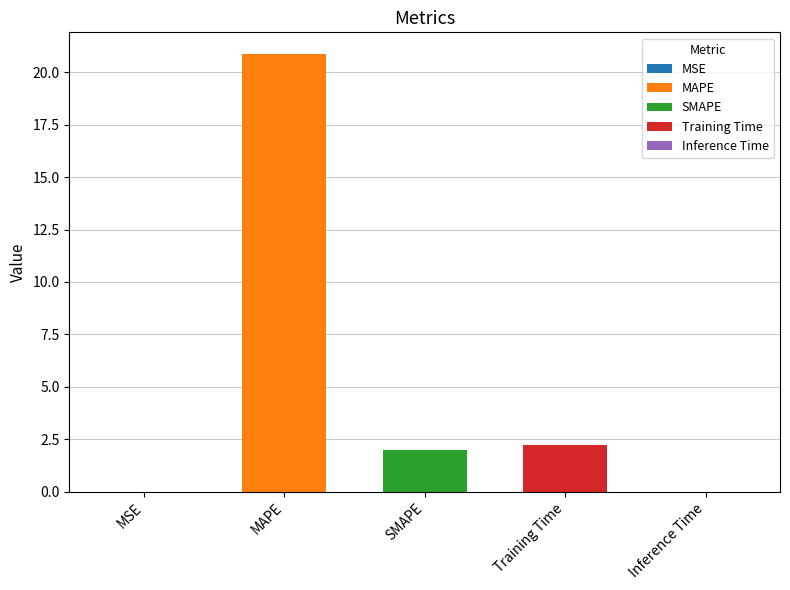

Between MAPE and Inference Time, which is larger?

MAPE